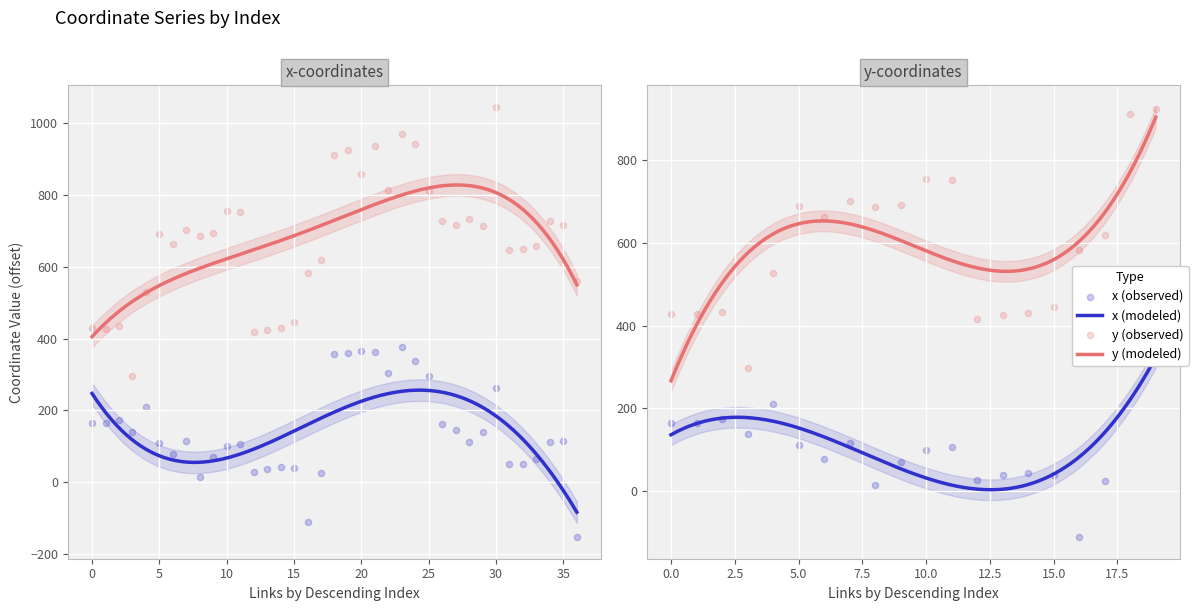

At how many categories does at least one series exceed 987?

1